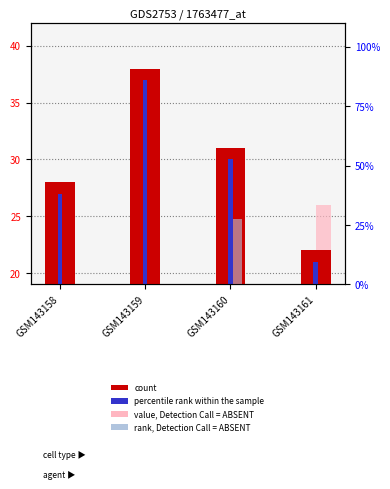

What is the difference between the second highest and second lowest values in the count series?

3.0